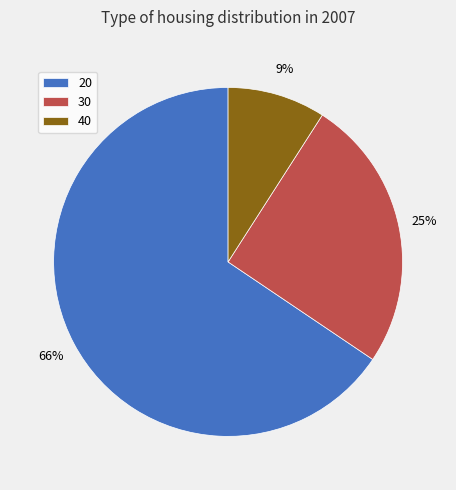

The 20 slice represents 66% of the pie. True or false?

True